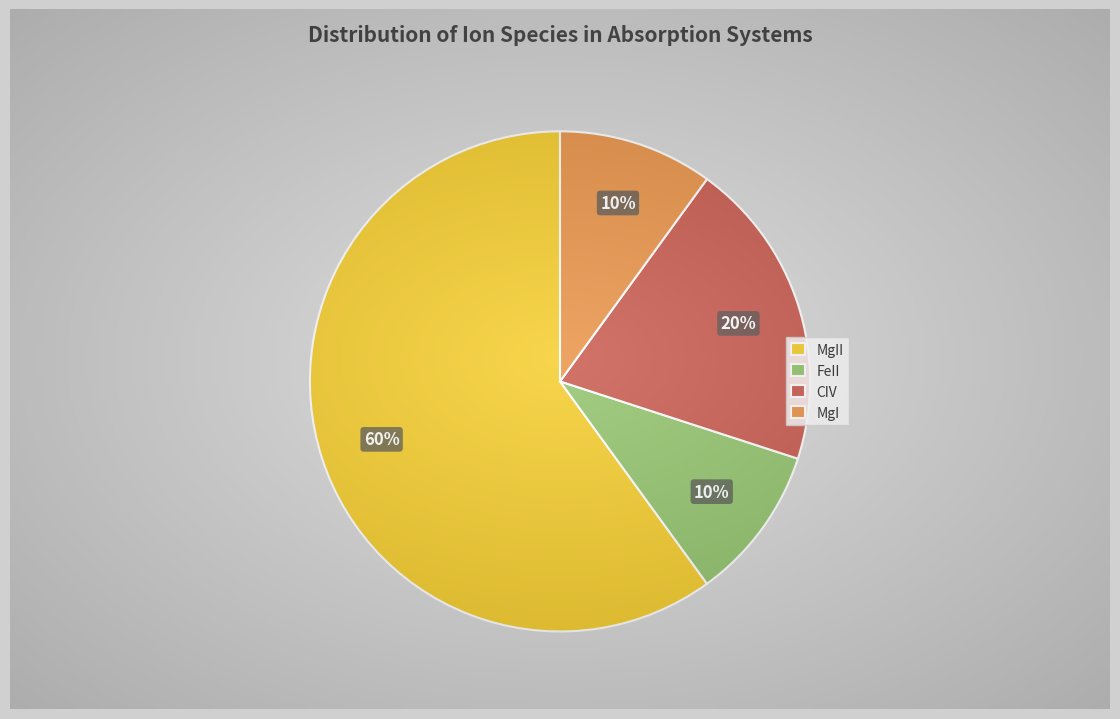

To the nearest percent, what percentage of the pie is MgI?

10%